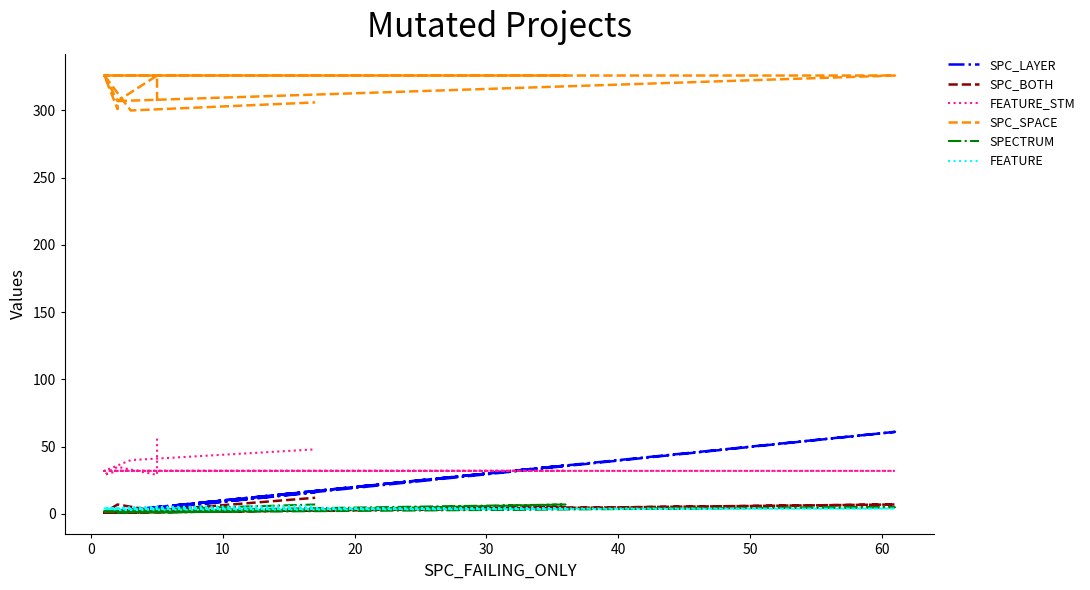

What is the average value of the SPECTRUM series?

3